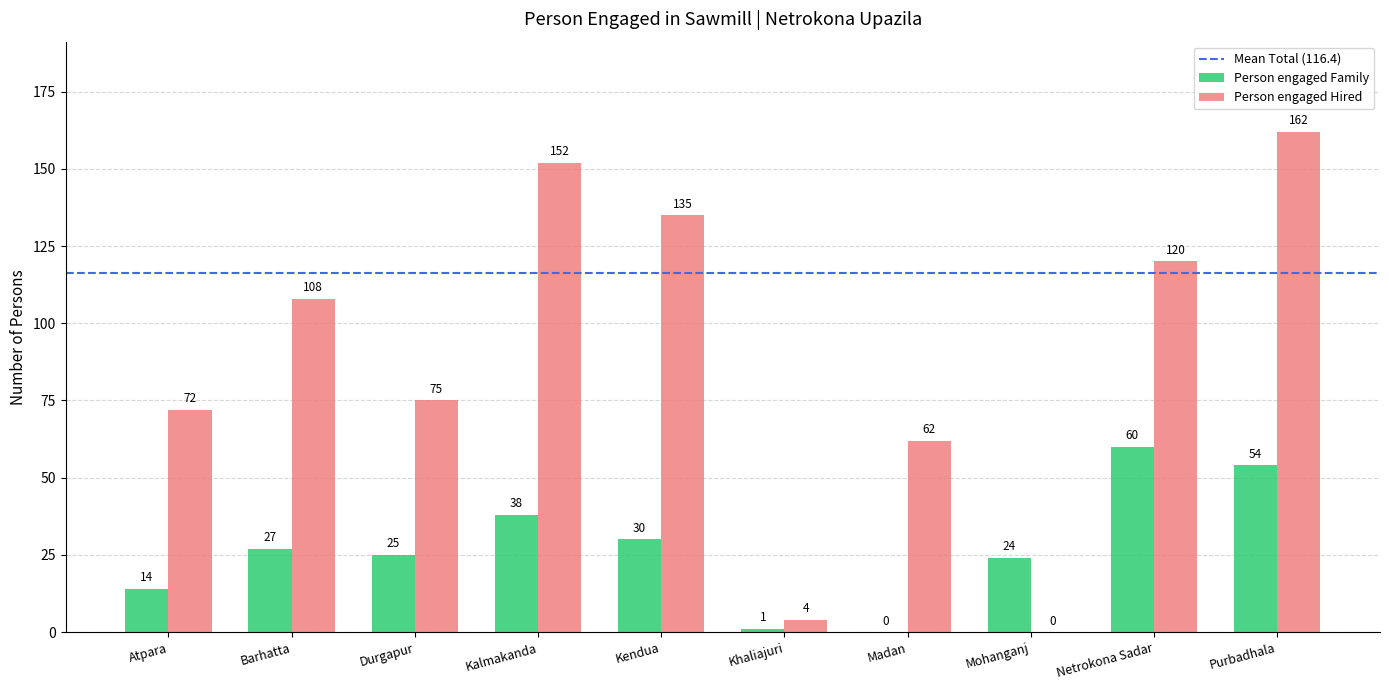

How many categories are shown in the chart?

10